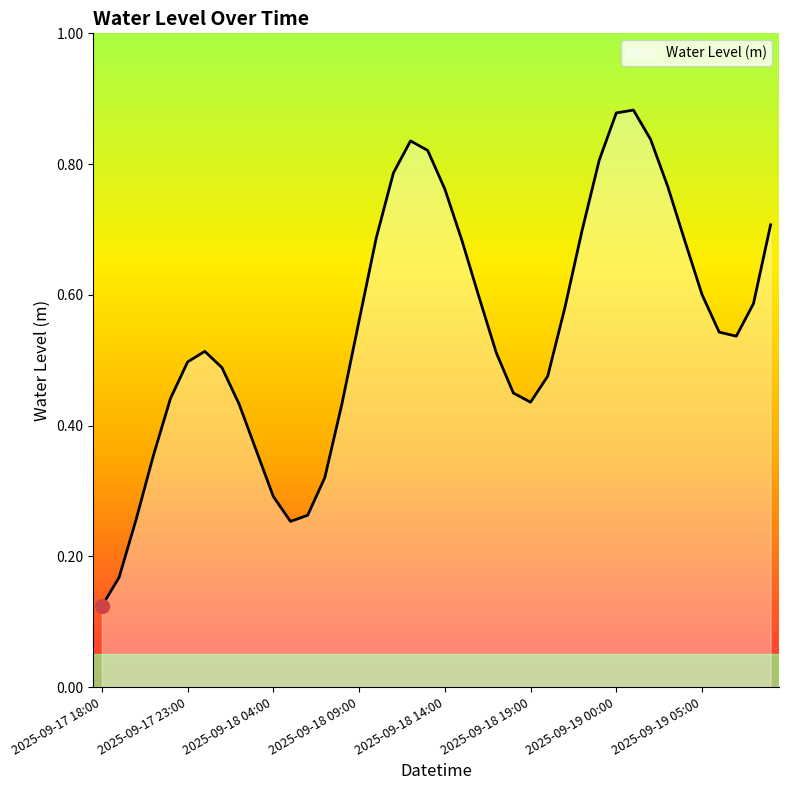

How many lines are shown in the chart?

1